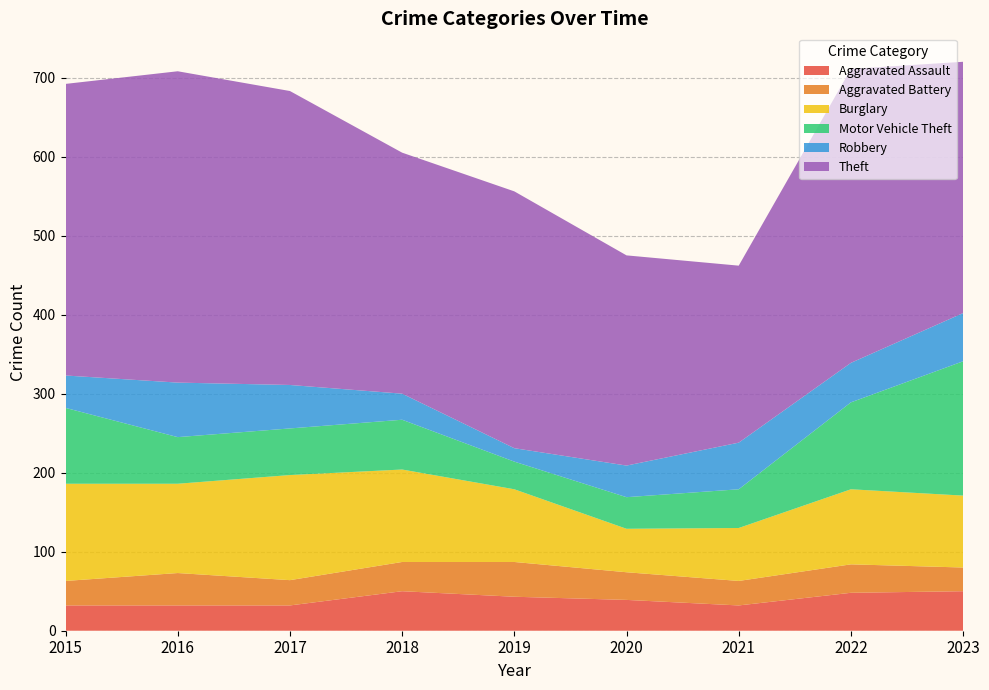

Reading right to left, list all the values displayed in this chart.

Aggravated Assault: 2023=50	2022=48	2021=32	2020=39	2019=43	2018=50	2017=32	2016=32	2015=32
Aggravated Battery: 2023=30	2022=36	2021=31	2020=35	2019=44	2018=37	2017=32	2016=41	2015=31
Burglary: 2023=91	2022=95	2021=67	2020=55	2019=92	2018=117	2017=133	2016=113	2015=123
Motor Vehicle Theft: 2023=170	2022=110	2021=49	2020=40	2019=35	2018=63	2017=59	2016=59	2015=96
Robbery: 2023=61	2022=50	2021=59	2020=40	2019=17	2018=33	2017=55	2016=69	2015=41
Theft: 2023=318	2022=372	2021=224	2020=266	2019=325	2018=305	2017=372	2016=394	2015=369